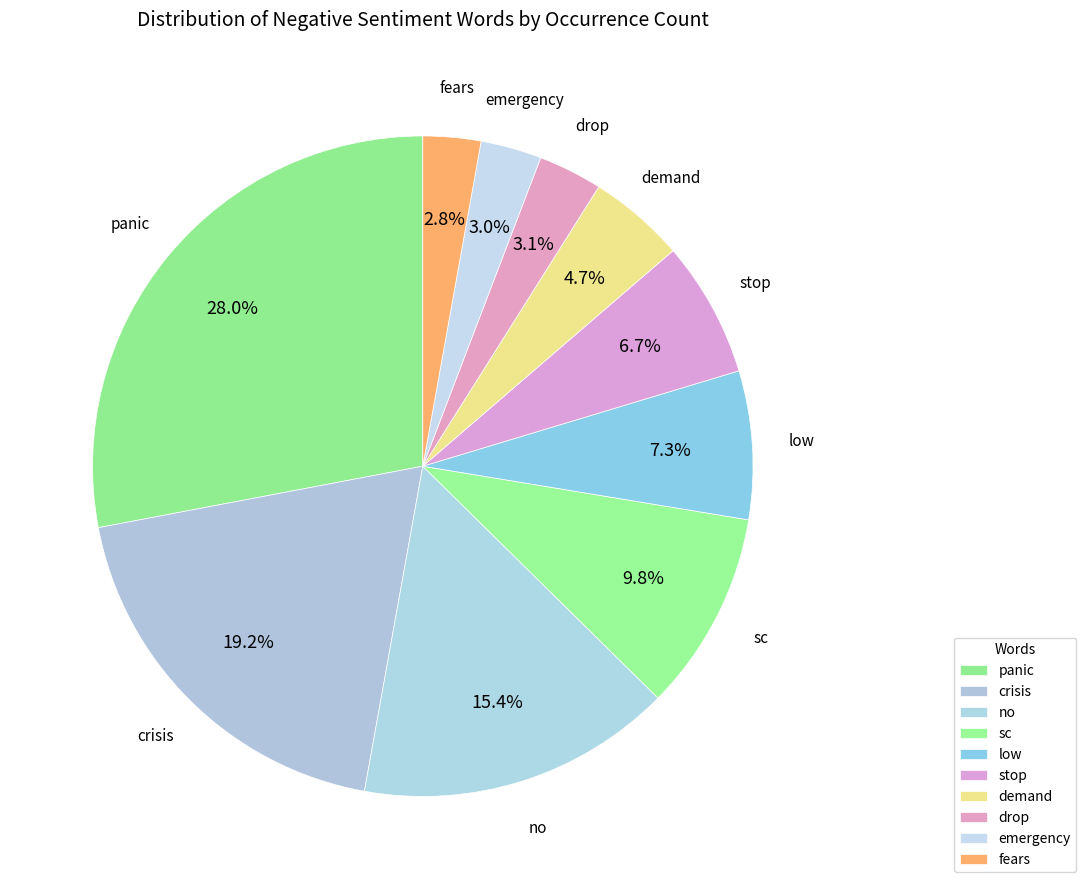

How many slices are in this pie chart?

10